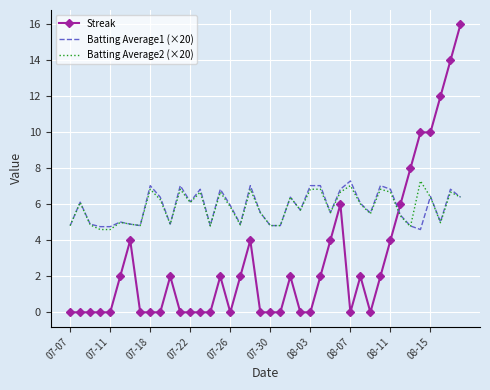

What is the greatest value displayed?

16.0